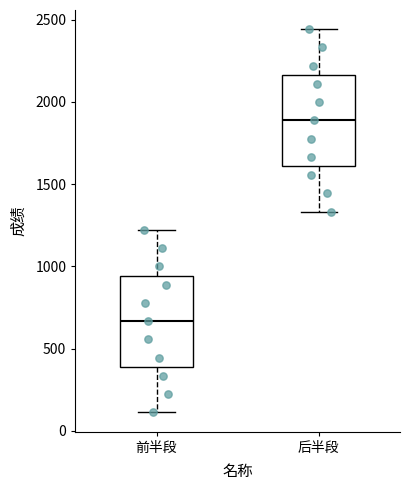

Reading left to right, read every box against the y-axis: the position of its median line, the range the box covers, and the ends of its whiskers. The values are not printed on the chart, so give them approximately, as read against the axis.

前半段: median 650, box 400 to 950, whiskers 100 to 1200
后半段: median 1900, box 1600 to 2150, whiskers 1350 to 2450